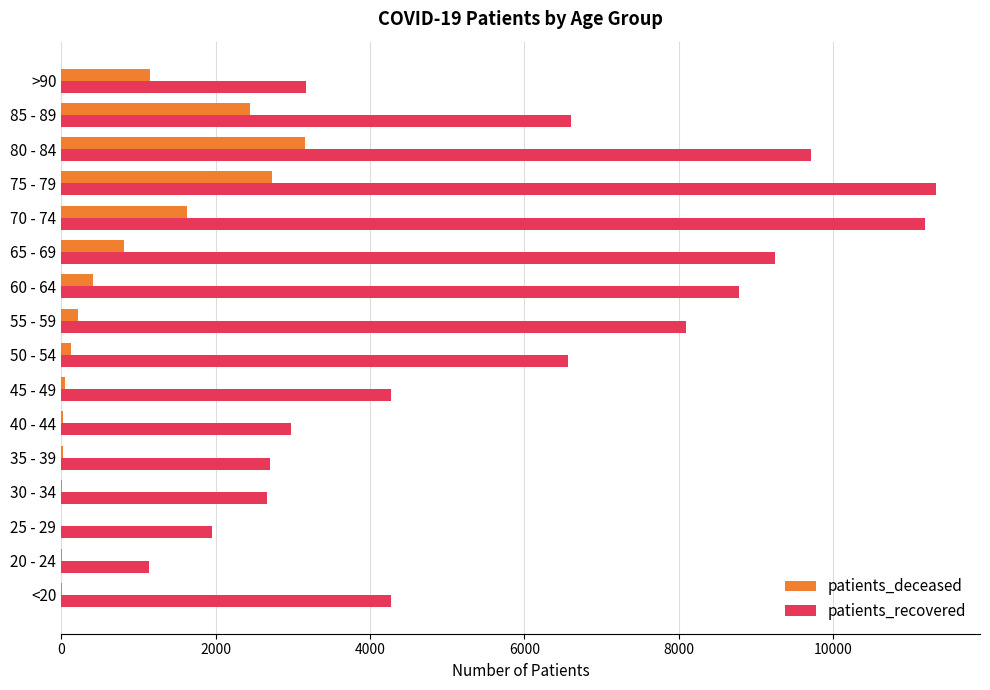

Which series changed the most between 50 - 54 and 60 - 64?

patients_recovered